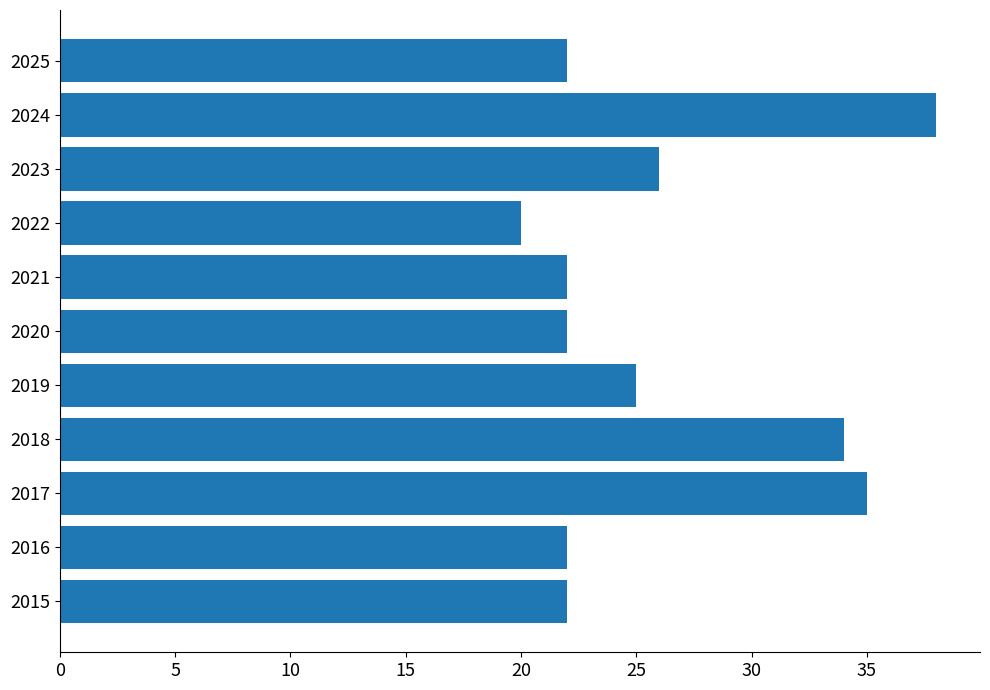

Read the value at 2020, to the nearest 10.

20